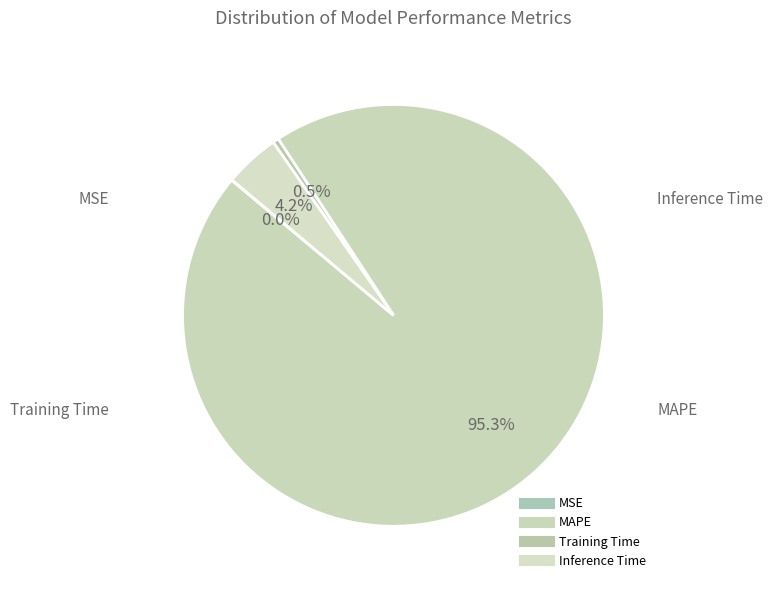

To the nearest percent, what is the combined percentage of MAPE and MSE?

95%